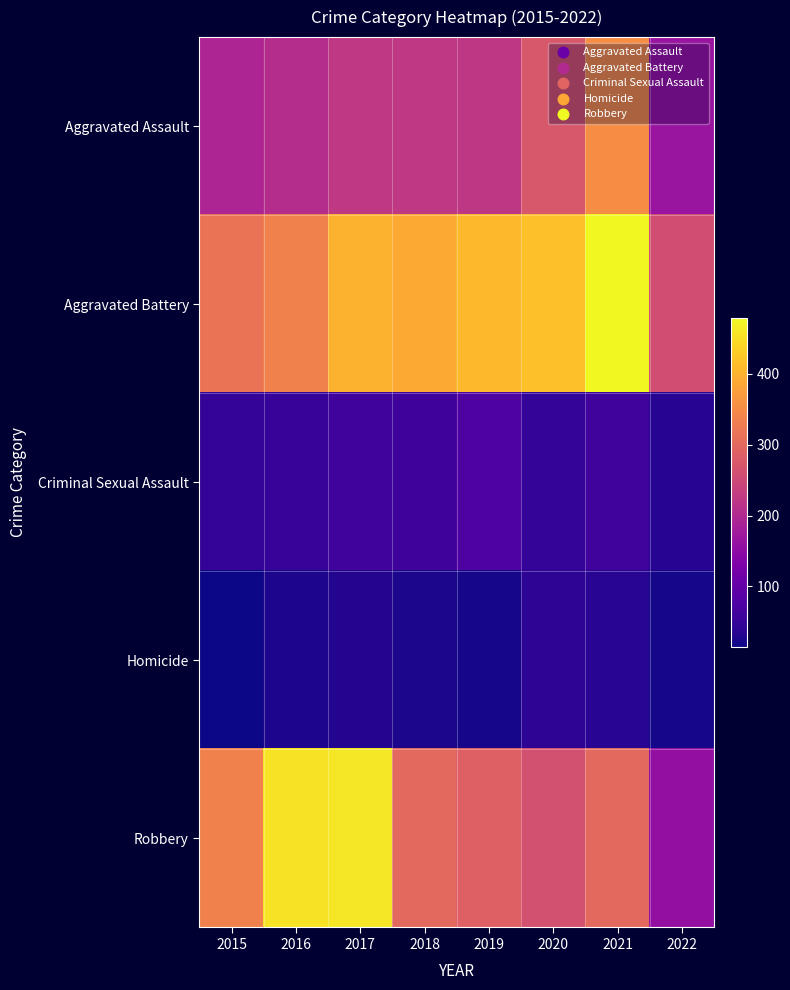

What is the greatest value displayed?

479